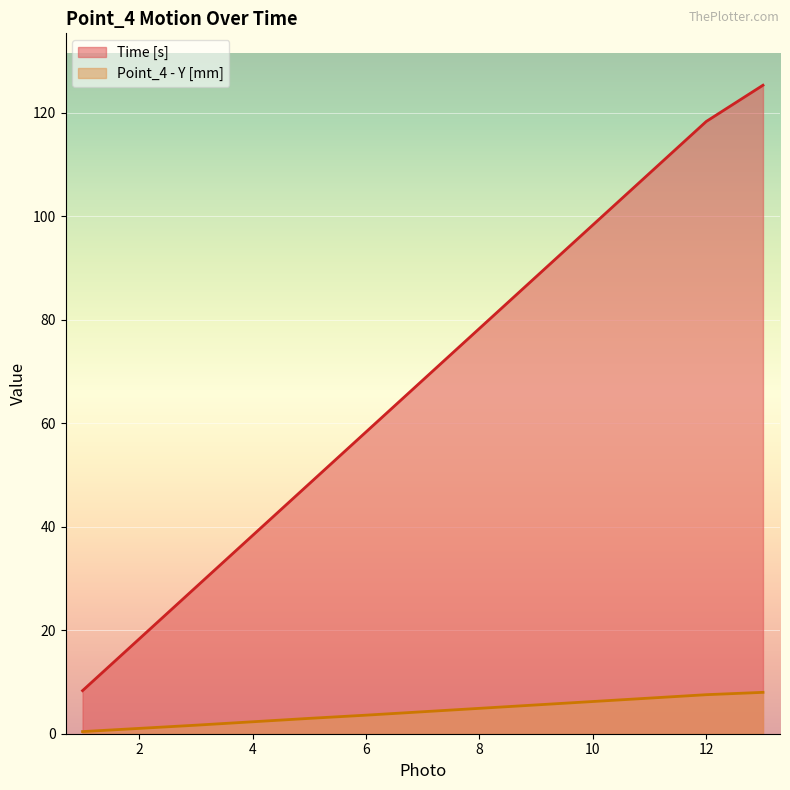

What is the sum of the Time [s] values at 12 and 11?

226.7